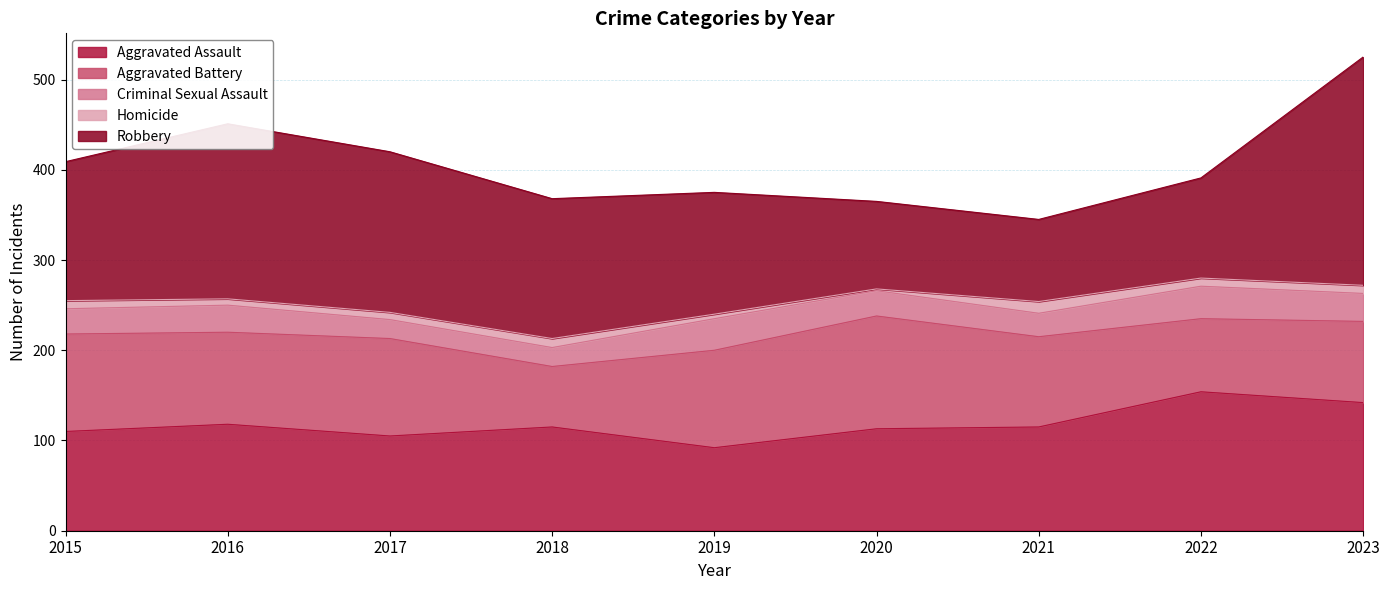

Reading left to right, extract all data points from this chart.

Aggravated Assault: 2015=110	2016=118	2017=105	2018=115	2019=92	2020=113	2021=115	2022=154	2023=142
Aggravated Battery: 2015=108	2016=102	2017=108	2018=67	2019=108	2020=125	2021=100	2022=81	2023=90
Criminal Sexual Assault: 2015=28	2016=30	2017=21	2018=21	2019=35	2020=28	2021=26	2022=36	2023=31
Homicide: 2015=9	2016=7	2017=8	2018=10	2019=5	2020=2	2021=13	2022=9	2023=9
Robbery: 2015=154	2016=194	2017=178	2018=155	2019=135	2020=97	2021=91	2022=111	2023=253